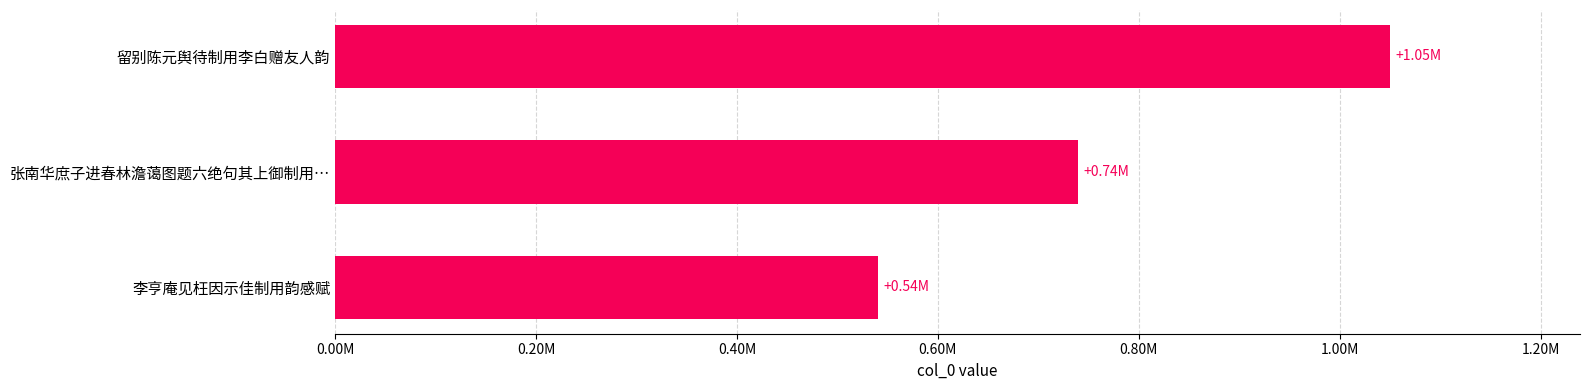

Are the bars horizontal?

Yes